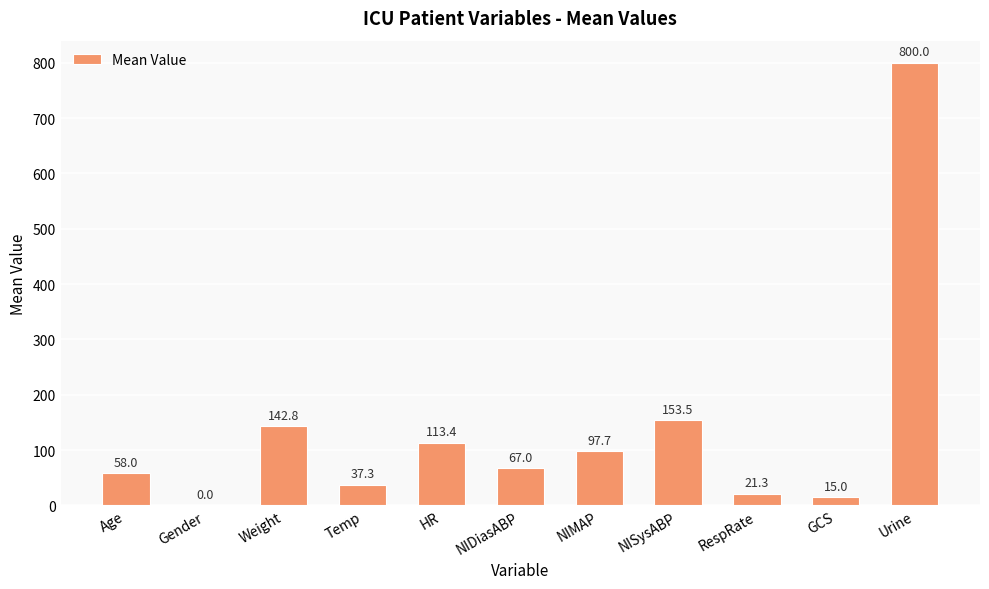

What value does the data have at NIMAP?

97.7